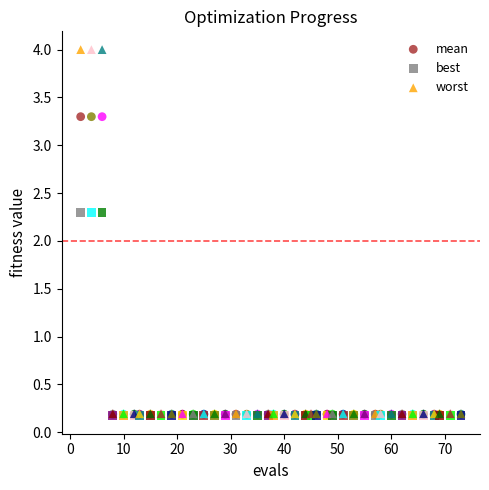

What are all the series names shown in the legend?

mean, best, worst